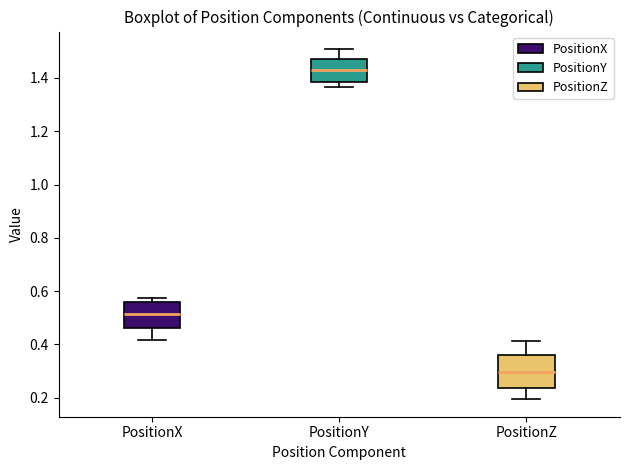

Reading left to right, read every box against the y-axis: the position of its median line, the range the box covers, and the ends of its whiskers. The values are not printed on the chart, so give them approximately, as read against the axis.

PositionX: median 0.52, box 0.46 to 0.56, whiskers 0.42 to 0.58
PositionY: median 1.42, box 1.38 to 1.48, whiskers 1.36 to 1.50
PositionZ: median 0.30, box 0.24 to 0.36, whiskers 0.20 to 0.42